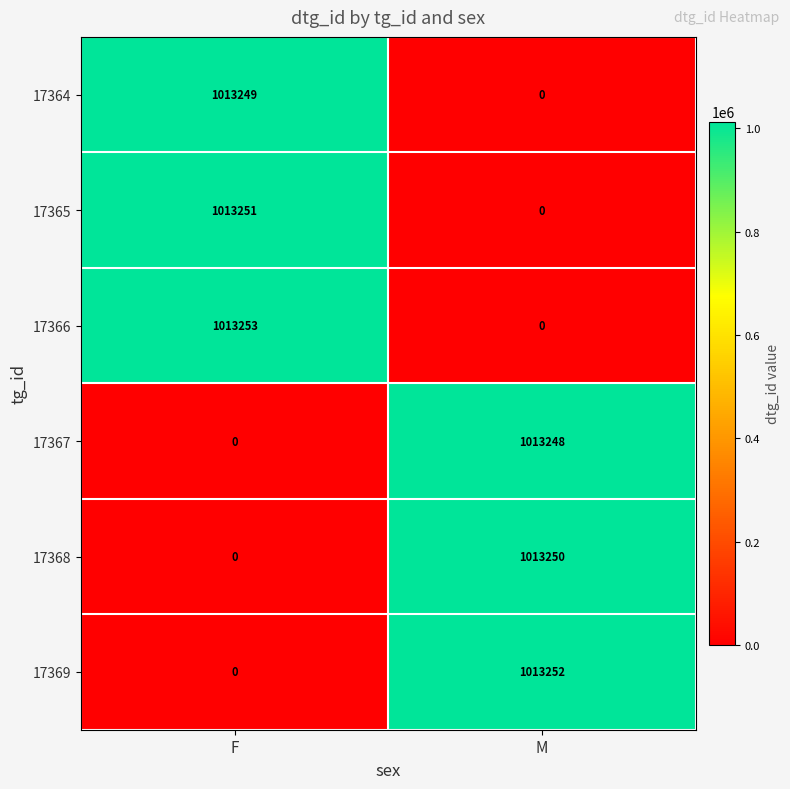

Reading left to right, extract all data points from this chart.

17364: 1013249	0
17365: 1013251	0
17366: 1013253	0
17367: 0	1013248
17368: 0	1013250
17369: 0	1013252